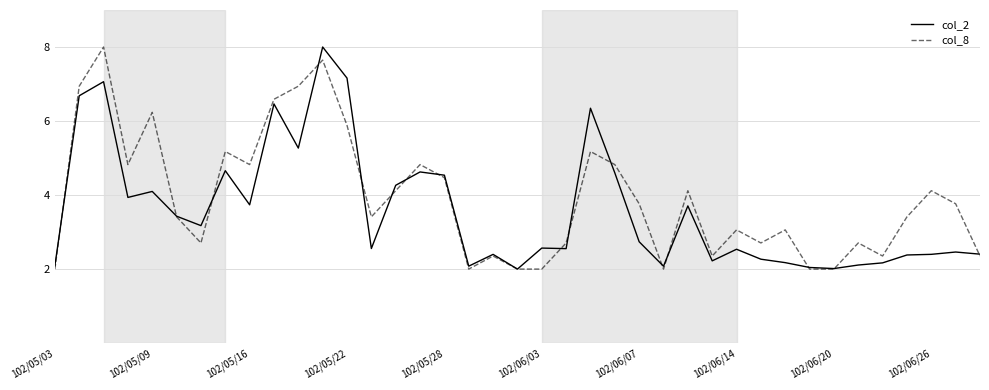

Does the chart have visible grid lines?

Yes